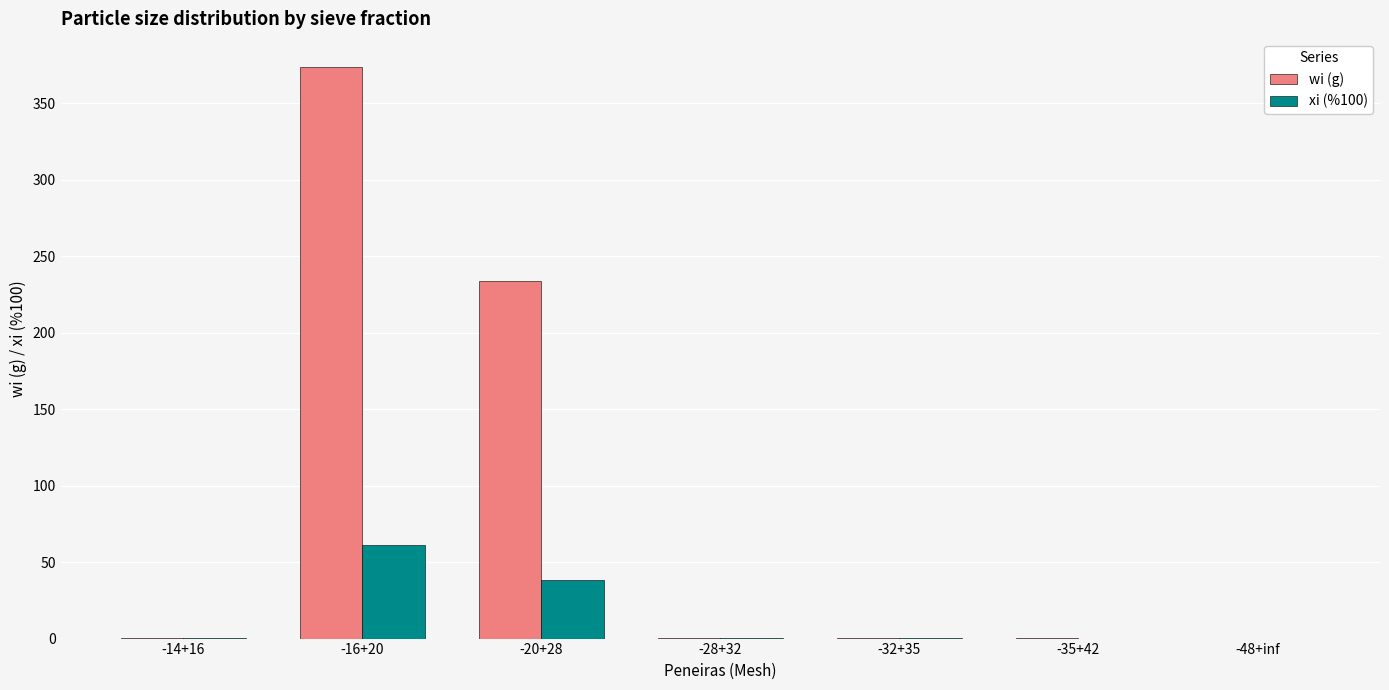

How many data points does each series have?

7